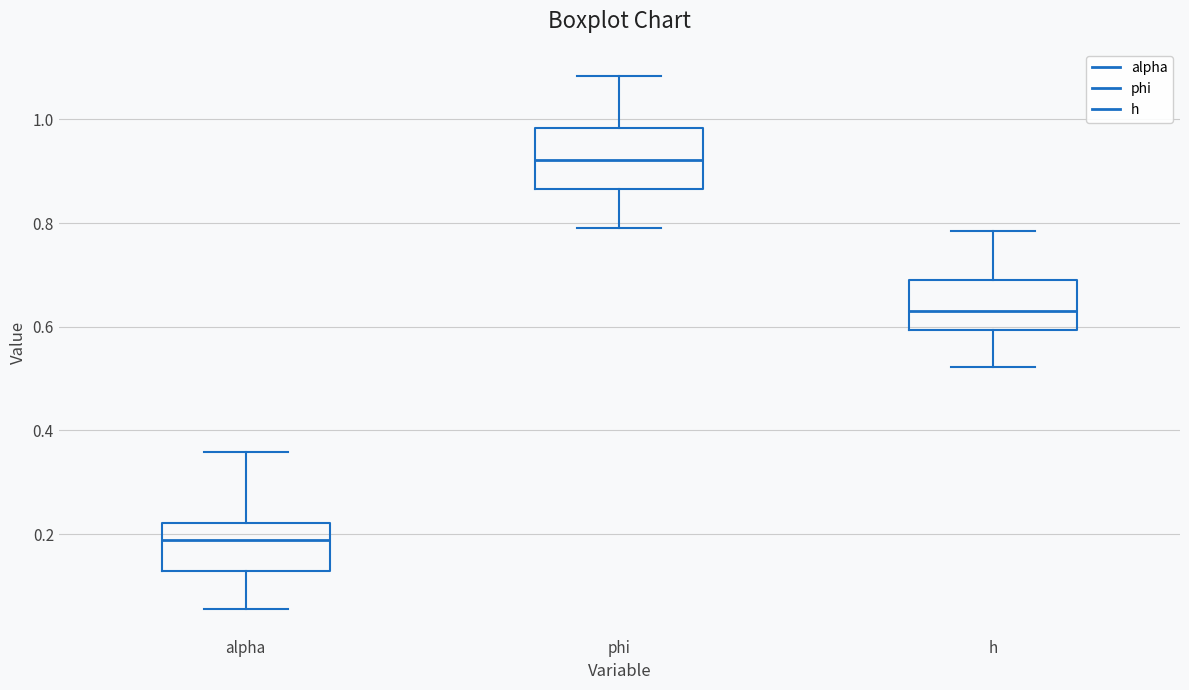

Which box is the tallest, from its lower edge to its upper edge?

phi